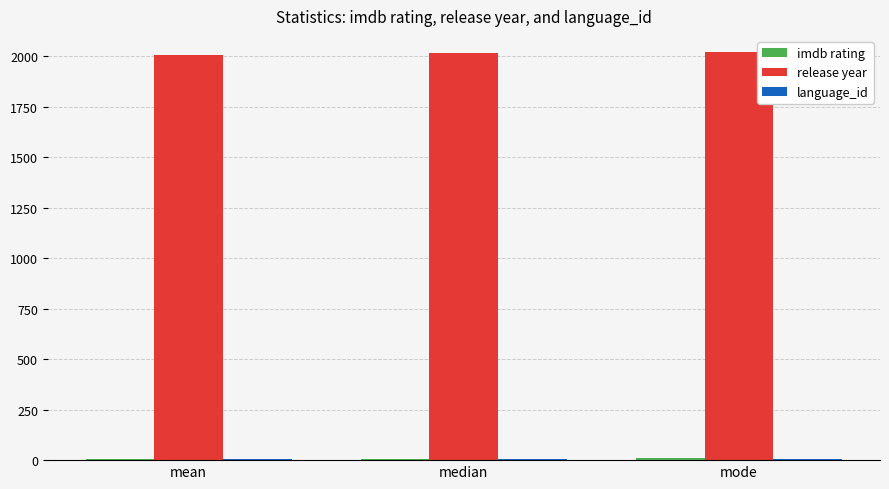

What is the highest value of the release year series?

2022.0